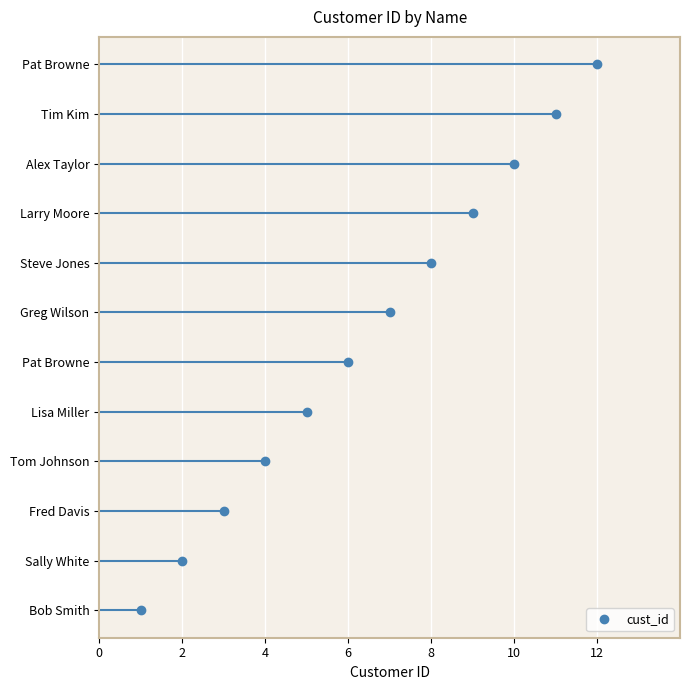

True or false: the data shows 1 at Bob Smith.

True